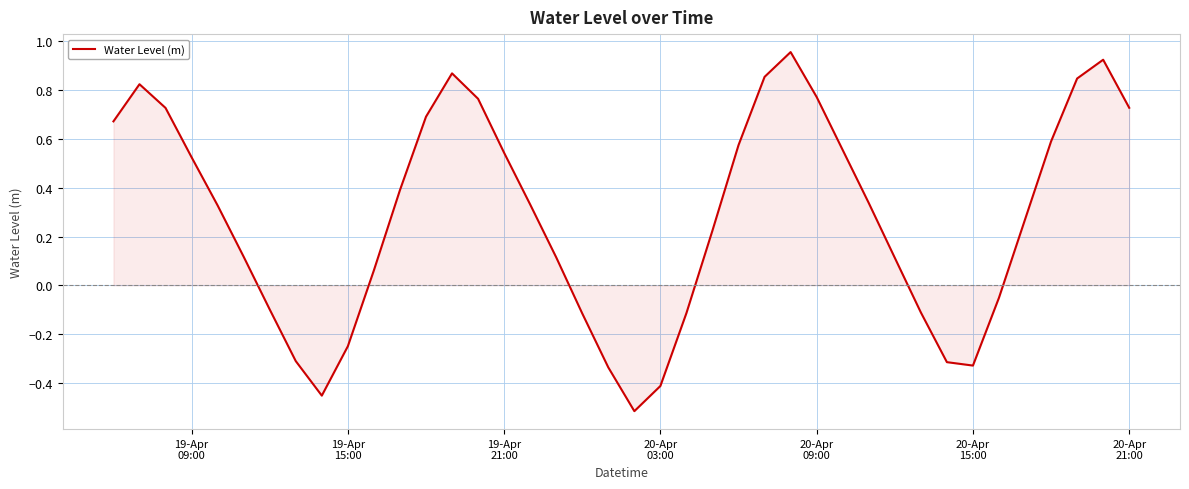

Does the chart have visible grid lines?

Yes